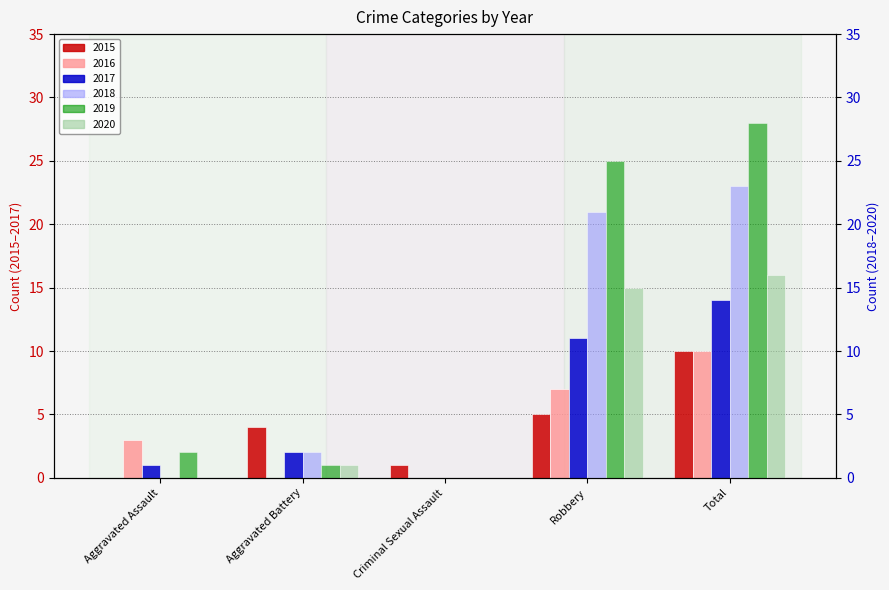

Which category has the highest value across all series?

Total